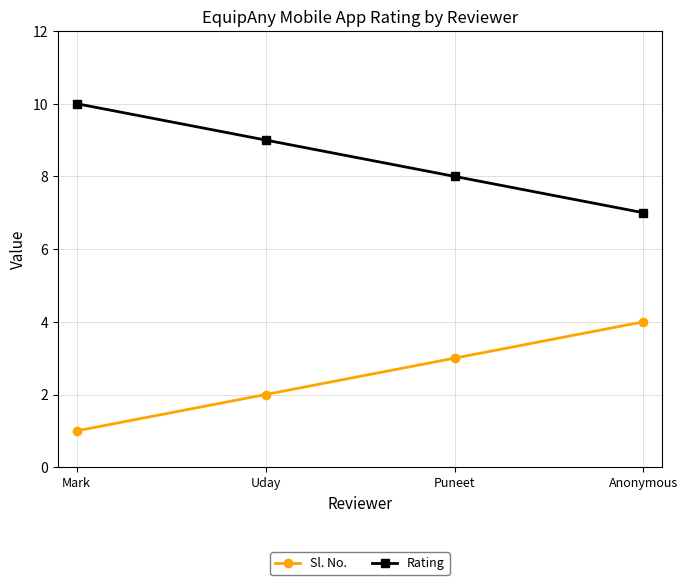

At Uday, list the series in order from smallest to largest.

Sl. No., Rating